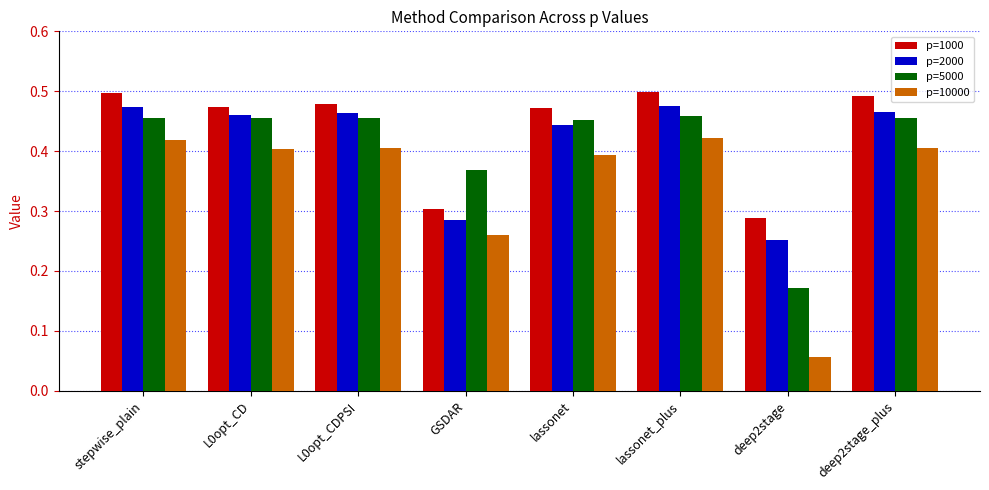

What position from the right is lassonet_plus?

3